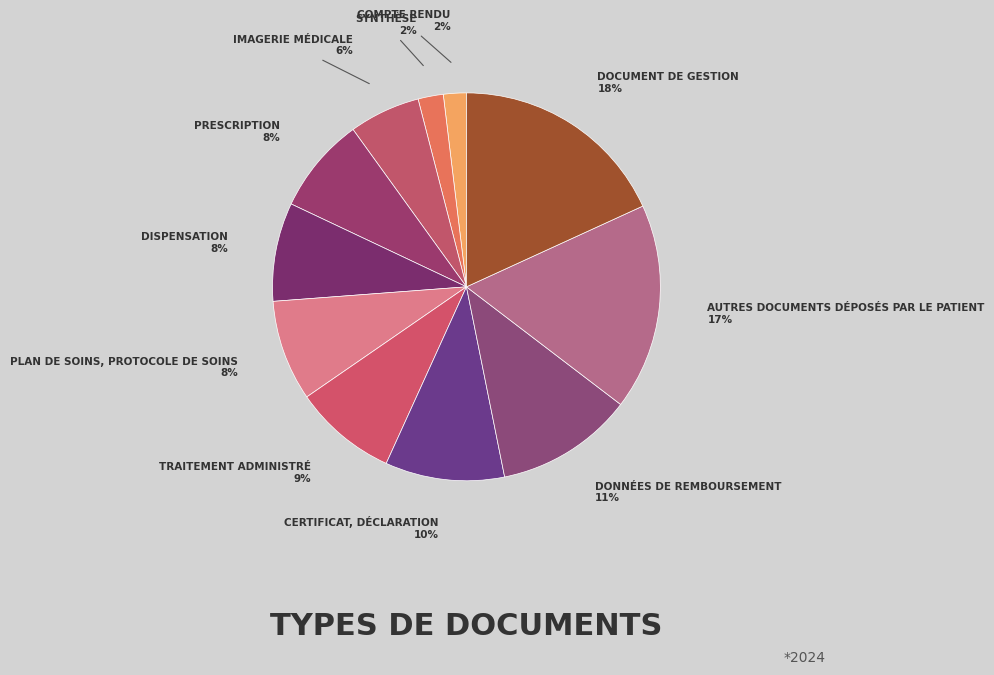

How many segments does this pie chart have?

11